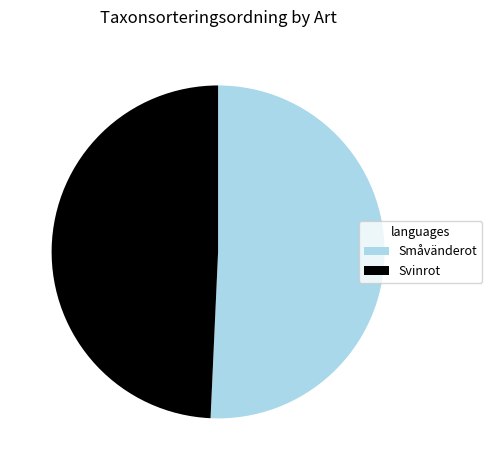

How many segments does this pie chart have?

2